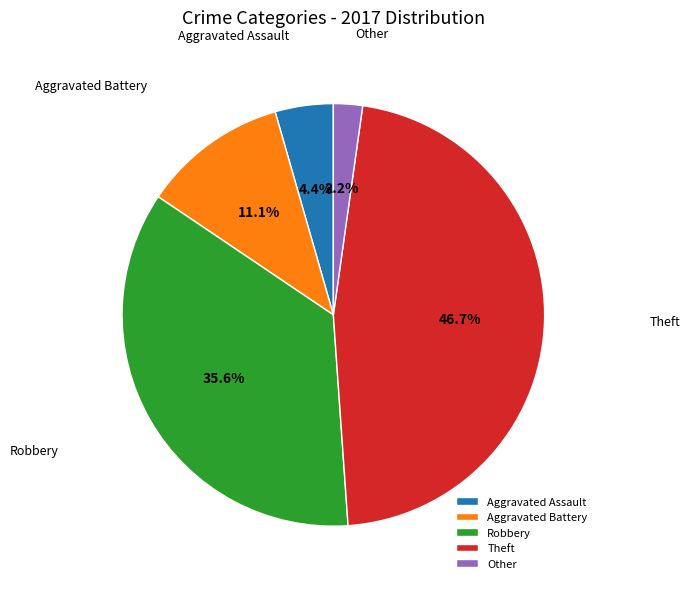

To the nearest percent, what is the difference between the largest and smallest slice percentages?

44%